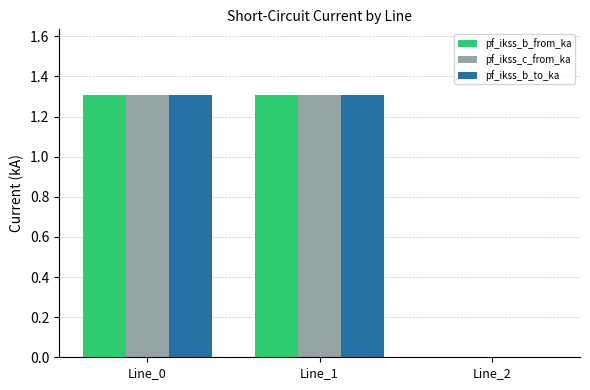

What is the total value across all series at Line_1?

3.9